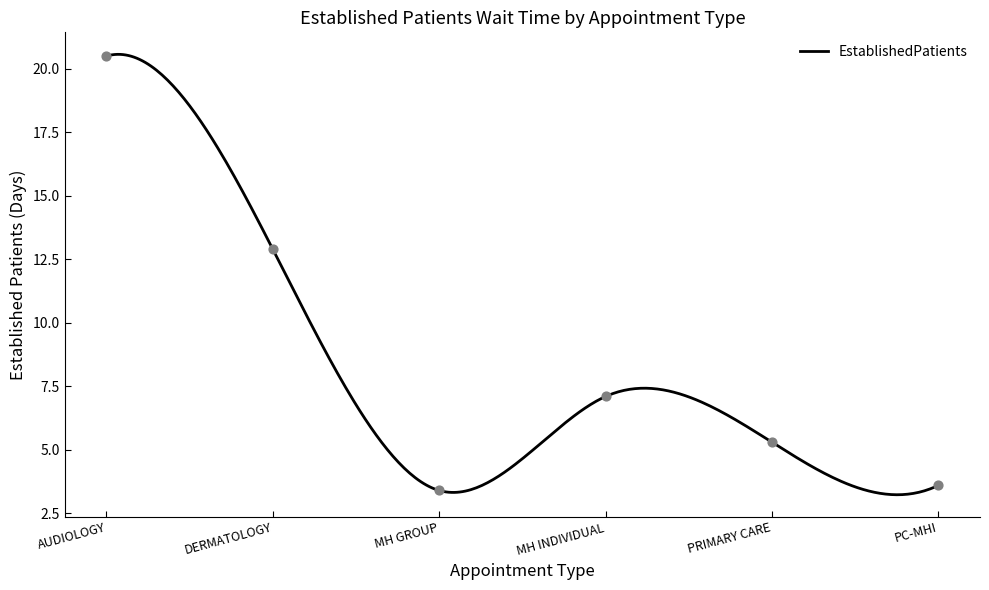

What is the change in value from AUDIOLOGY to DERMATOLOGY?

-7.6